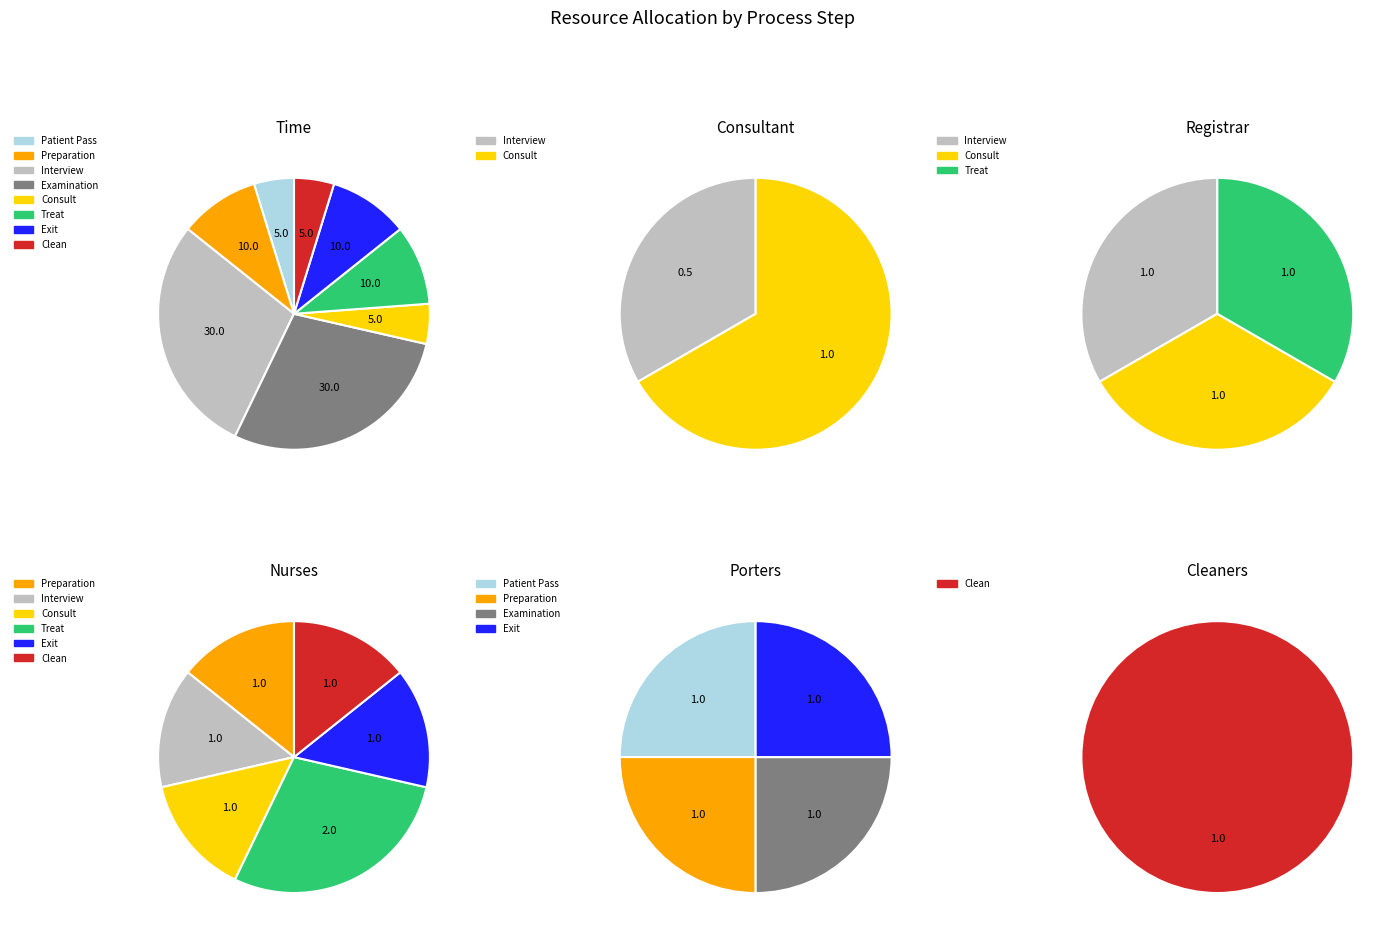

Does Consult represent more than half of the total?

No